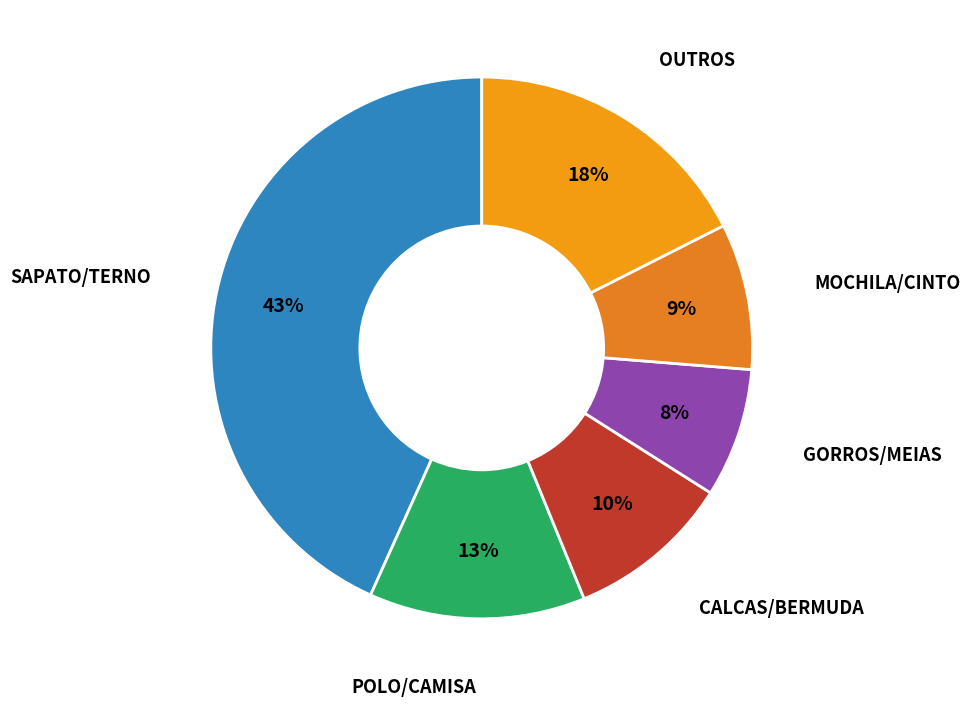

How many segments does this pie chart have?

6